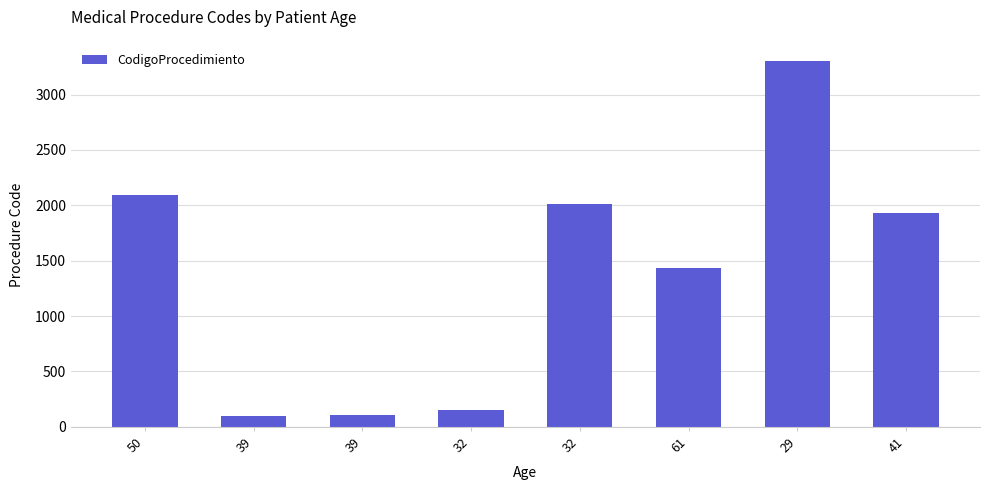

What is the sum of all values?

11126